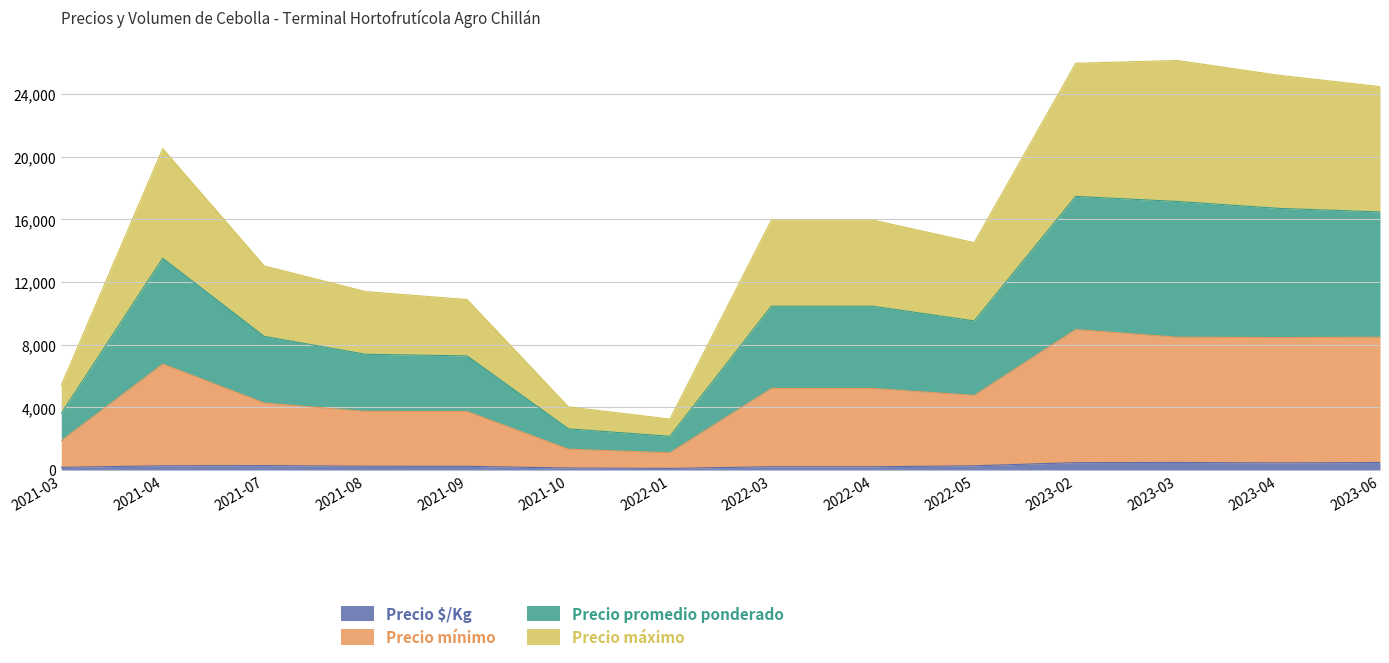

In Precio $/Kg, how many points are higher than both neighbors (excluding endpoints)?

2